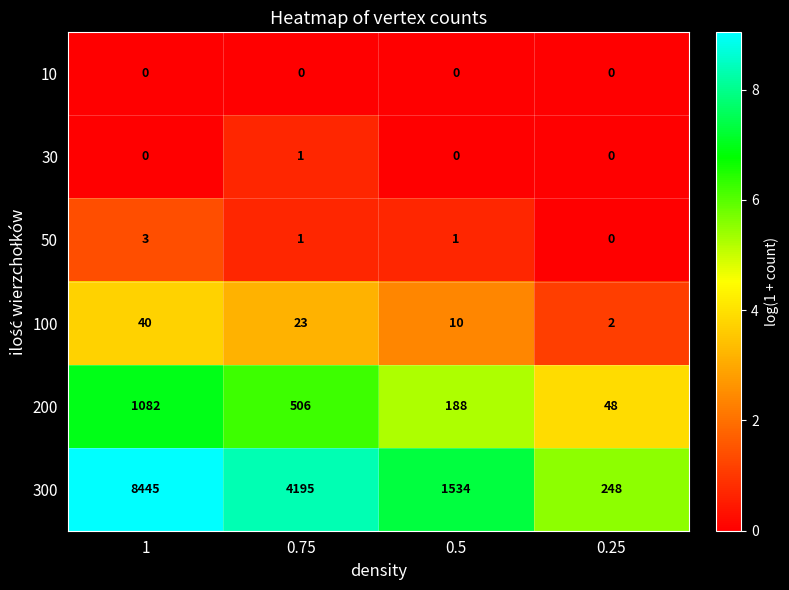

Where is 100 nearest to the value 21?

0.75